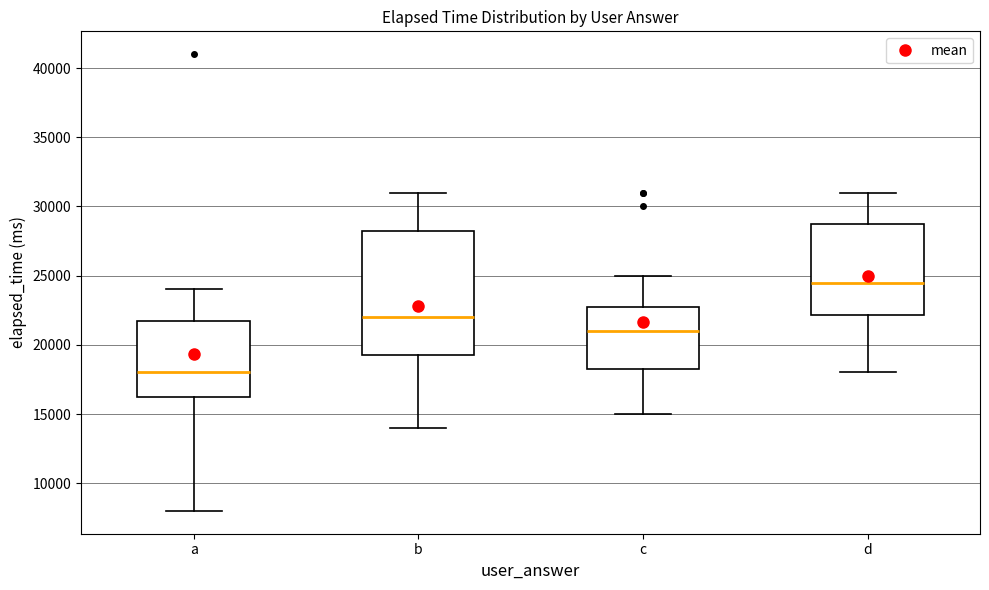

Reading left to right, read every box against the y-axis: the position of its median line, the range the box covers, and the ends of its whiskers. The values are not printed on the chart, so give them approximately, as read against the axis.

a: median 18000, box 16500 to 22000, whiskers 8000 to 24000
b: median 22000, box 19500 to 28000, whiskers 14000 to 31000
c: median 21000, box 18500 to 23000, whiskers 15000 to 25000
d: median 24500, box 22000 to 29000, whiskers 18000 to 31000